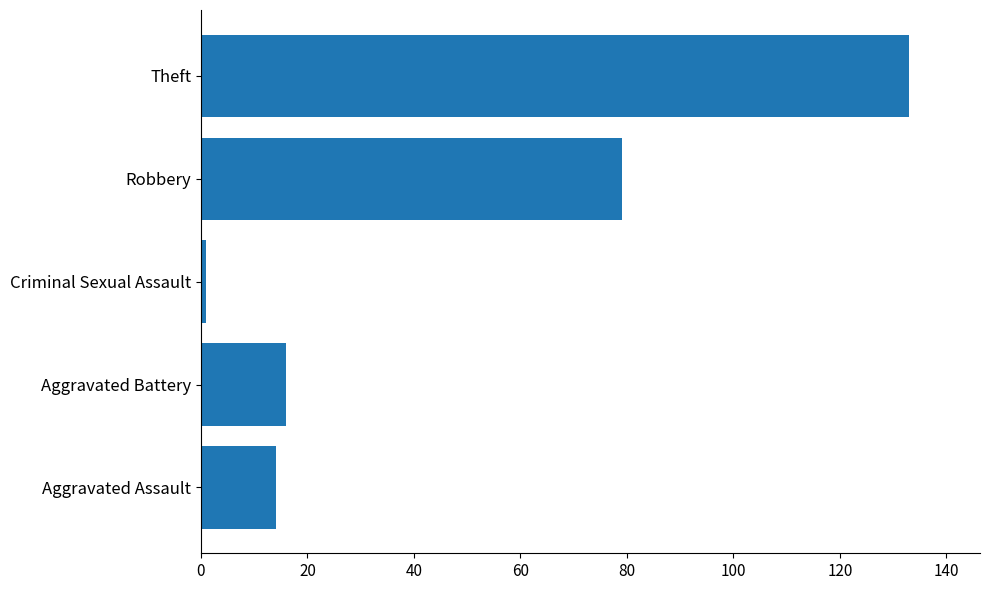

Which label corresponds to the largest value in the chart?

Theft